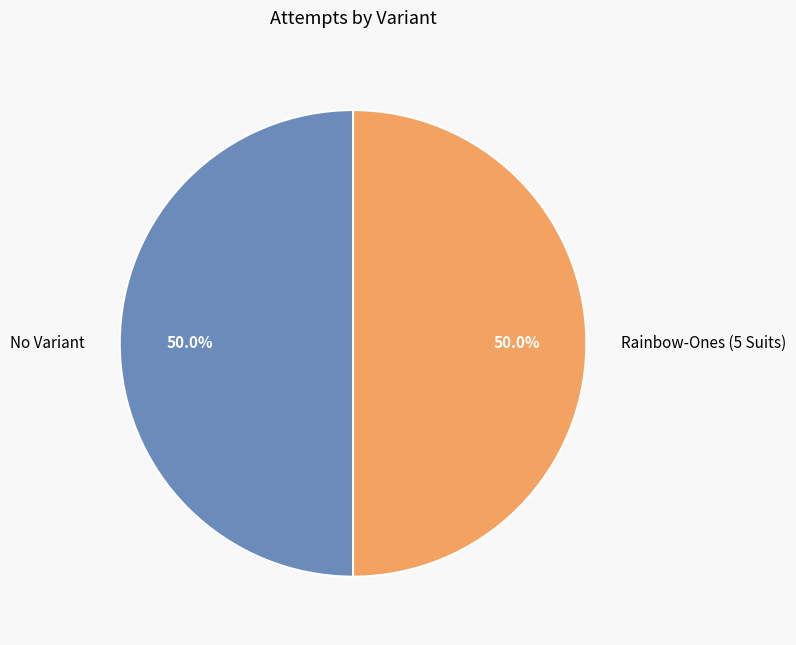

What percentage do No Variant and Rainbow-Ones (5 Suits) together represent?

100.0%